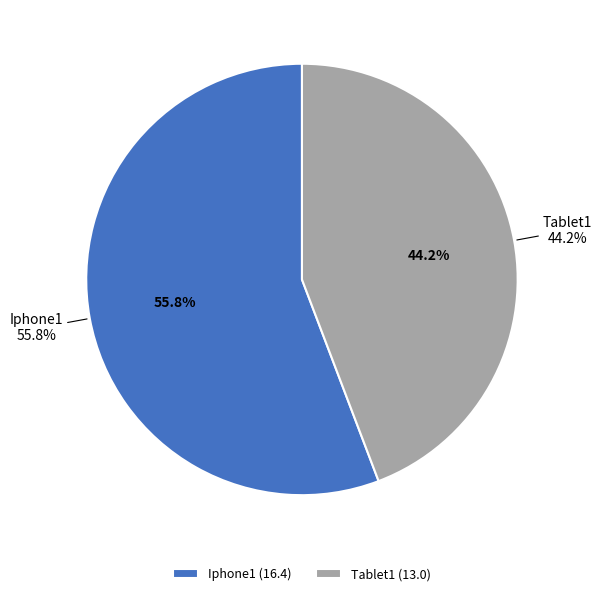

What percentage do Tablet1 and Iphone1 together represent?

100.0%